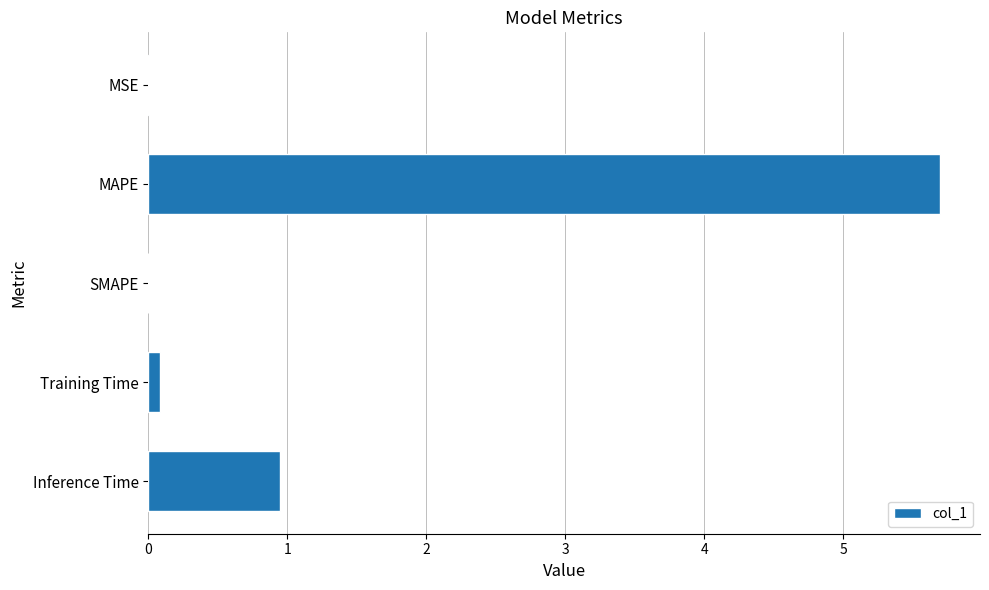

Which has a higher value, Inference Time or MSE?

Inference Time